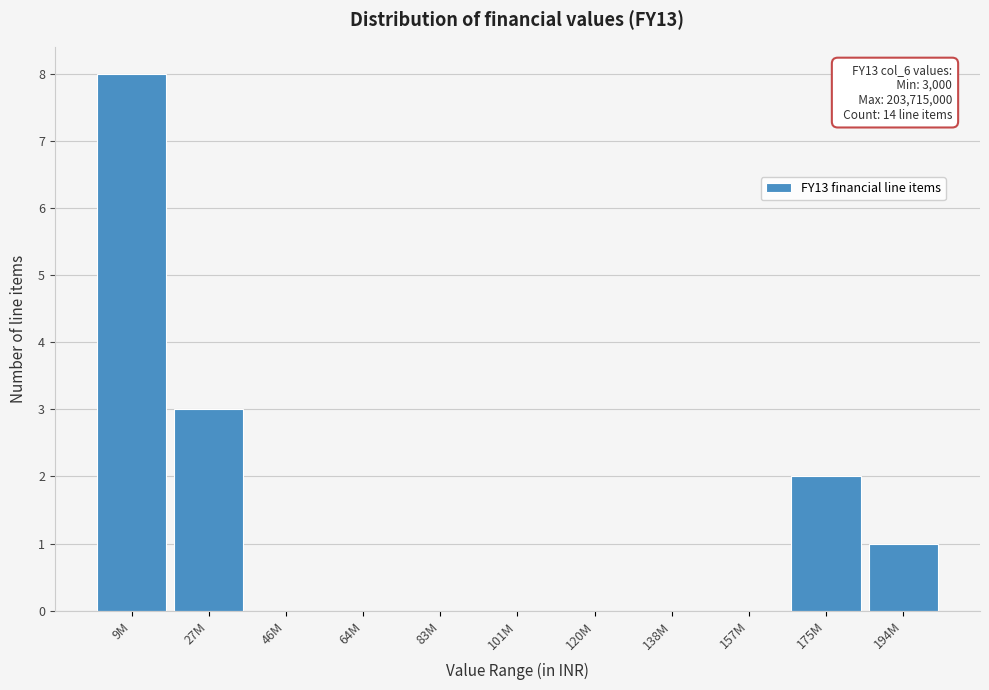

Reading right to left, extract all data points from this chart.

194M=1	175M=2	157M=0	138M=0	120M=0	101M=0	83M=0	64M=0	46M=0	27M=3	9M=8